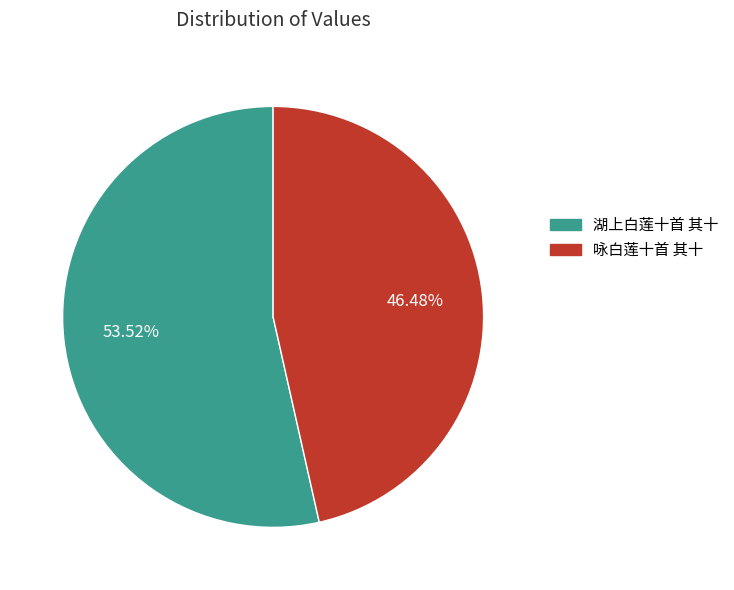

Between 咏白莲十首 其十 and 湖上白莲十首 其十, which is larger?

湖上白莲十首 其十